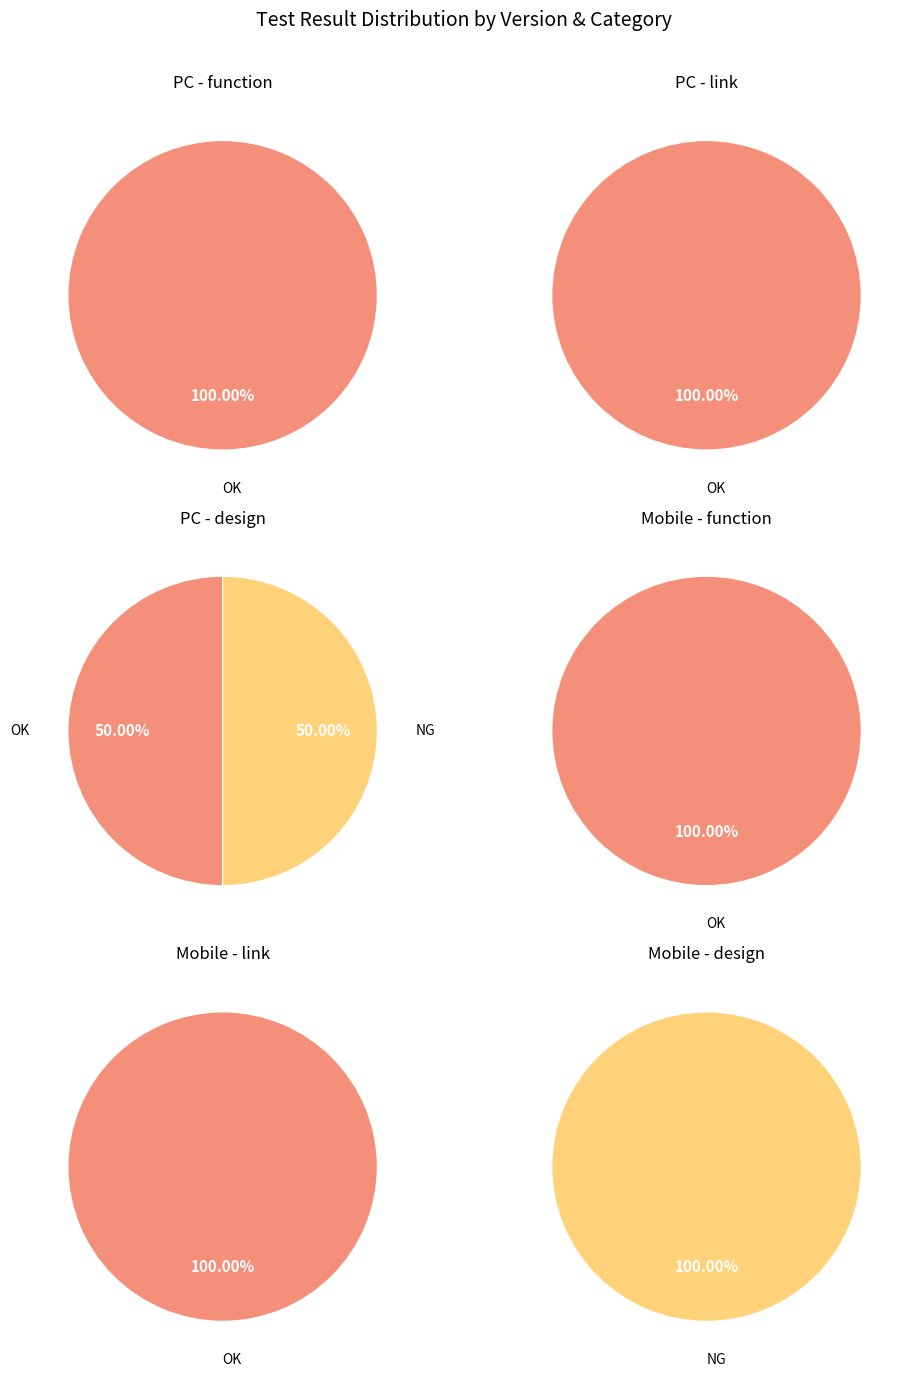

Do OK and NG together represent more than half of the pie?

Yes